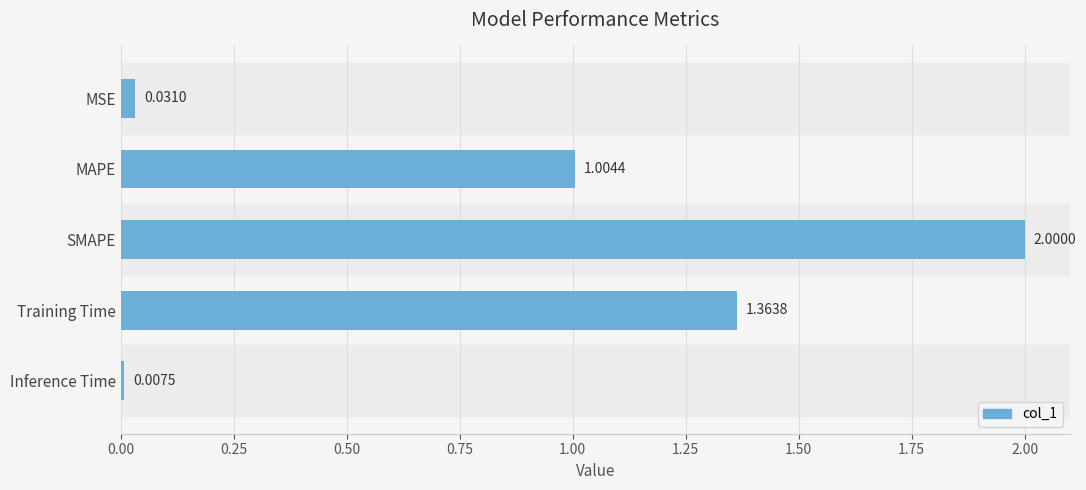

Between Inference Time and SMAPE, which is larger?

SMAPE